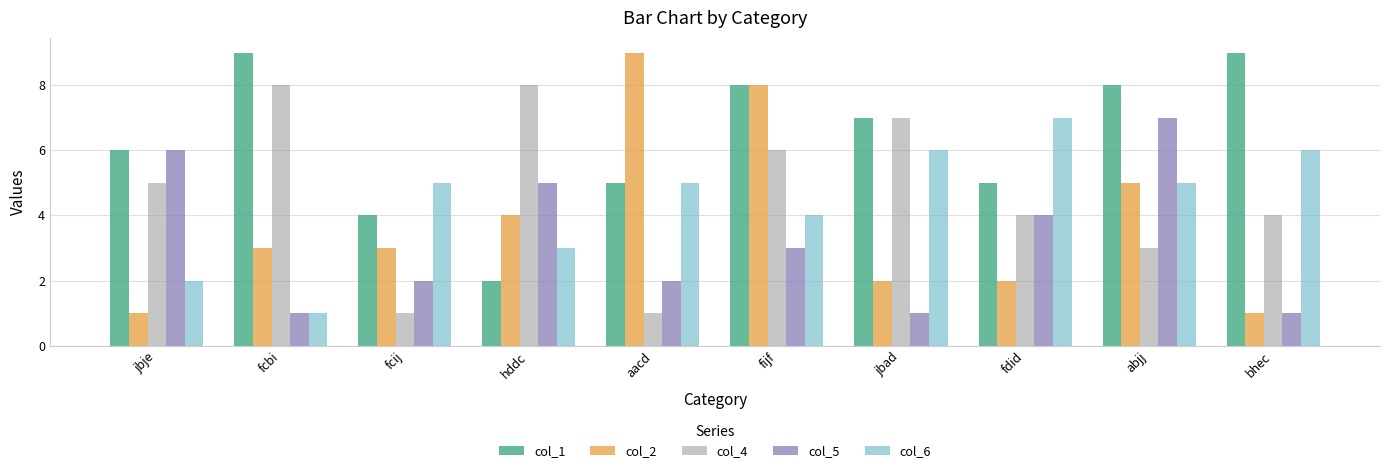

What is the average value of the col_6 series?

4